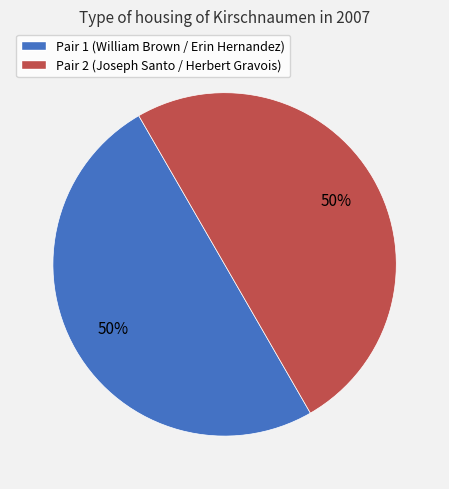

Approximately how many times larger is the value at Pair 2 (Joseph Santo / Herbert Gravois) compared to Pair 1 (William Brown / Erin Hernandez)?

1.0